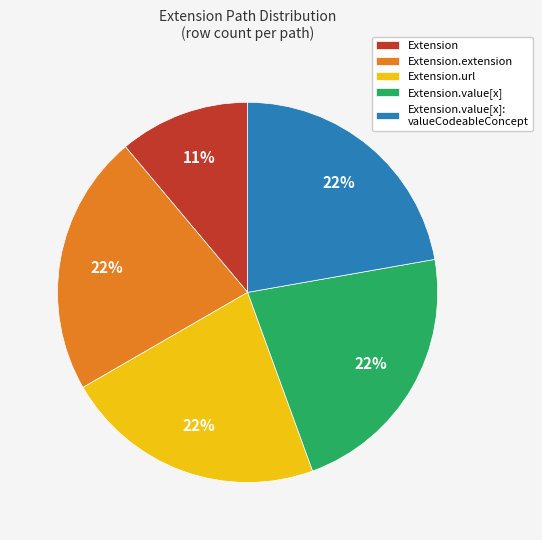

Combined, do Extension.value[x]: valueCodeableConcept and Extension.extension account for over 50%?

No